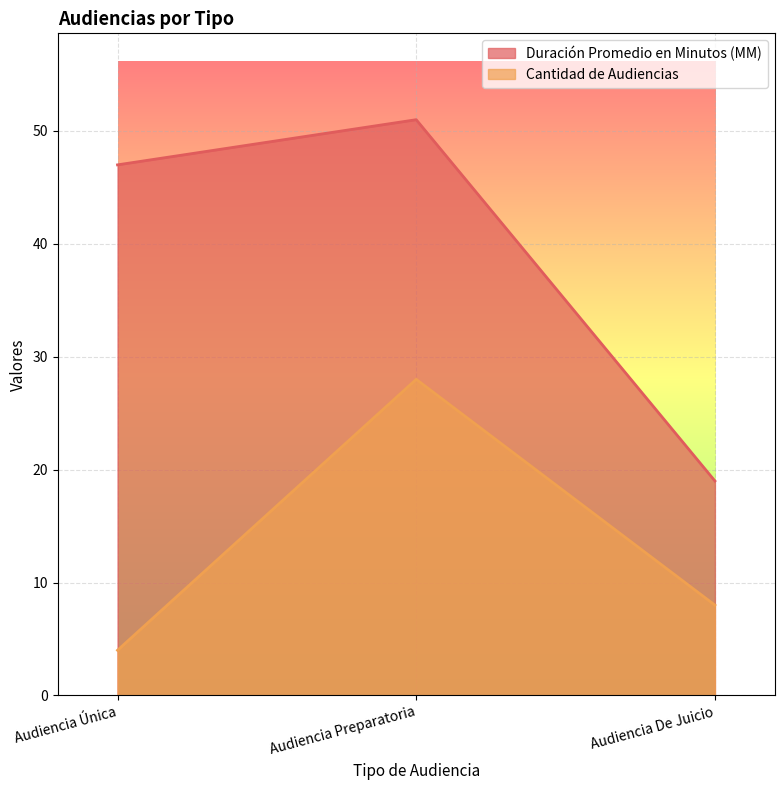

Rank the series at Audiencia Única from lowest to highest value.

Cantidad de Audiencias, Duración Promedio en Minutos (MM)